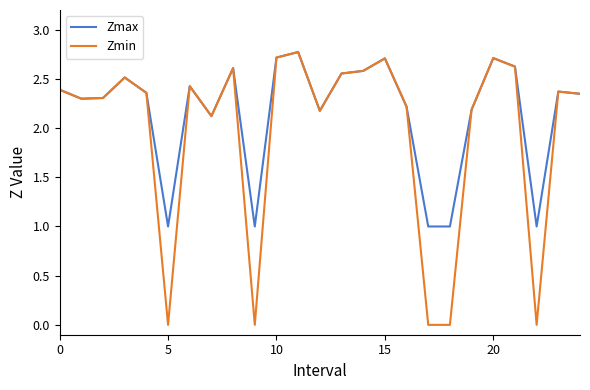

What is the lowest value of the Zmax series?

1.0